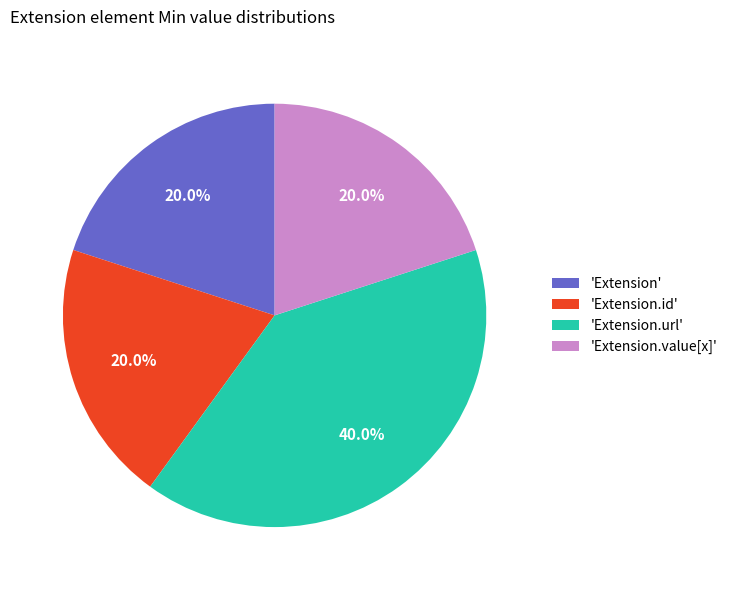

Do 'Extension.value[x]' and 'Extension.url' together represent more than half of the pie?

Yes